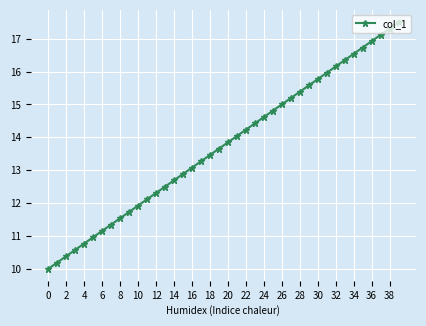

What is the greatest value displayed?

17.5